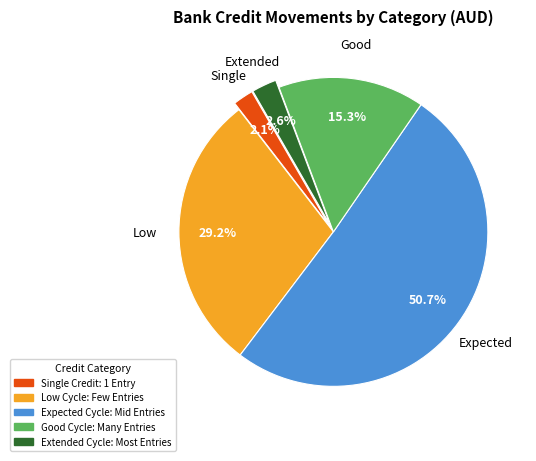

Which has a higher value, Good Cycle: Many Entries or Single Credit: 1 Entry?

Good Cycle: Many Entries